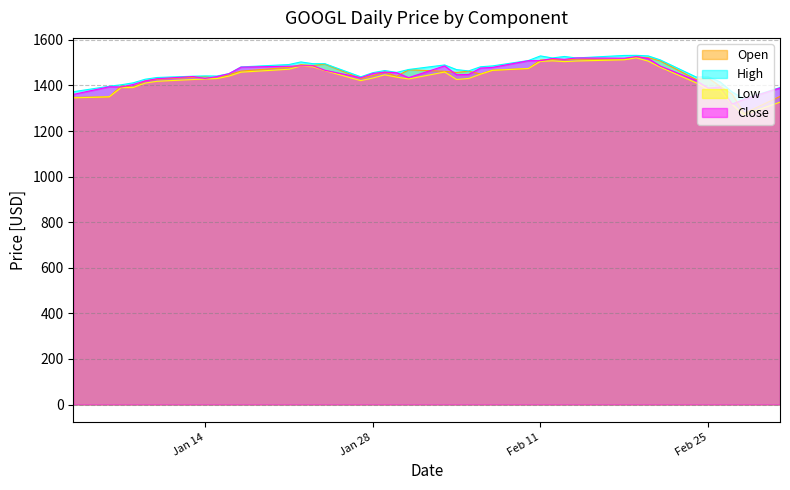

Which series has the widest spread of values?

Low